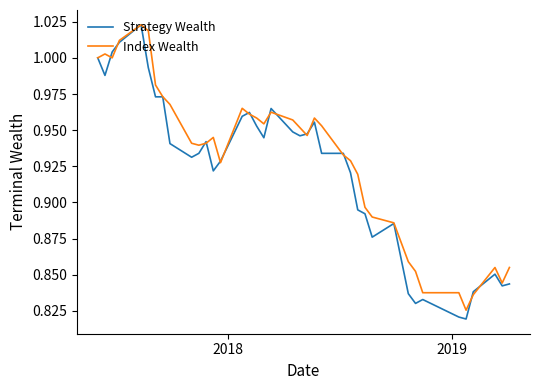

Which series has the largest range (max minus min)?

Strategy Wealth